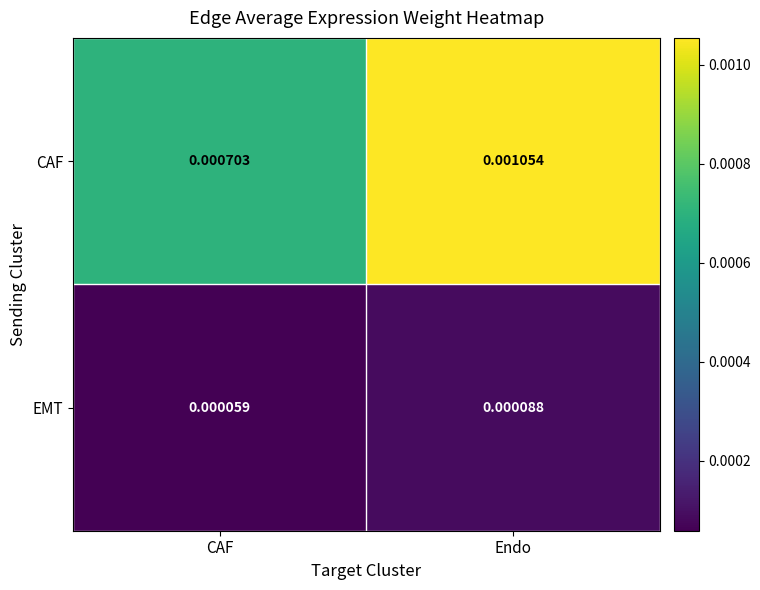

Between CAF and Endo, which series saw the biggest shift?

CAF